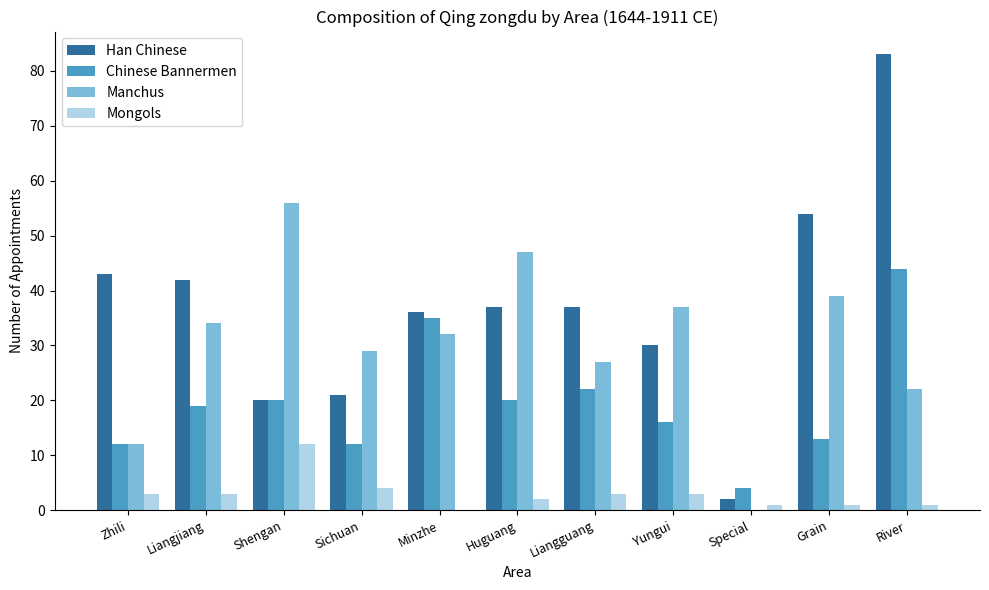

The Han Chinese series shows 2 at Special. True or false?

True